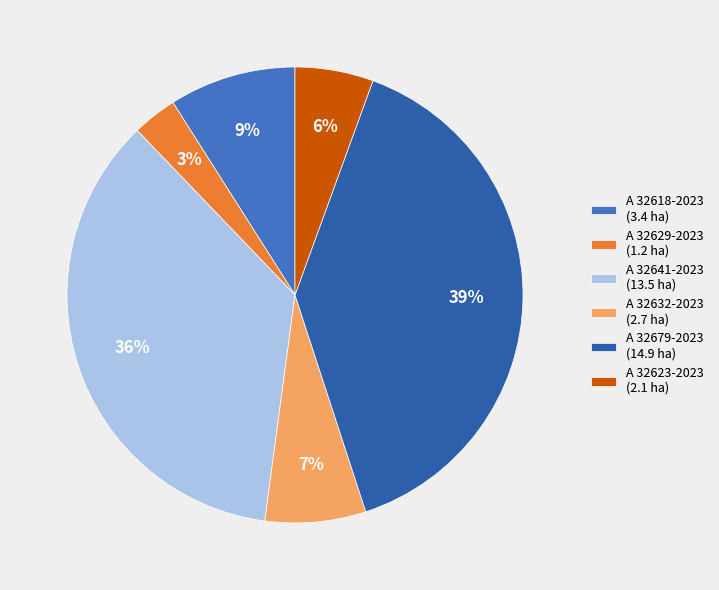

To the nearest percent, what is the difference between the A 32632-2023 and A 32629-2023 slice percentages?

4%